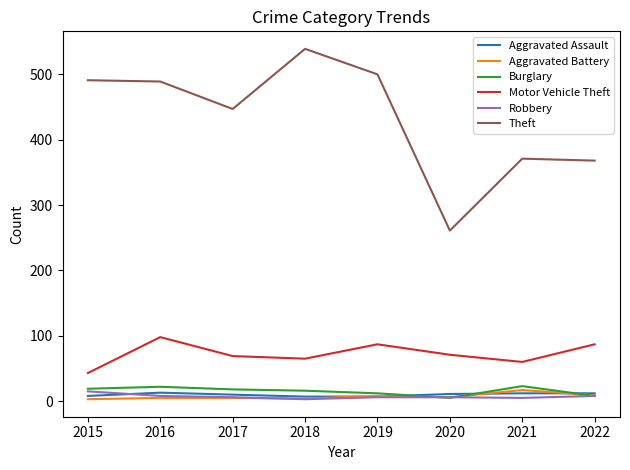

How many lines are shown in the chart?

6